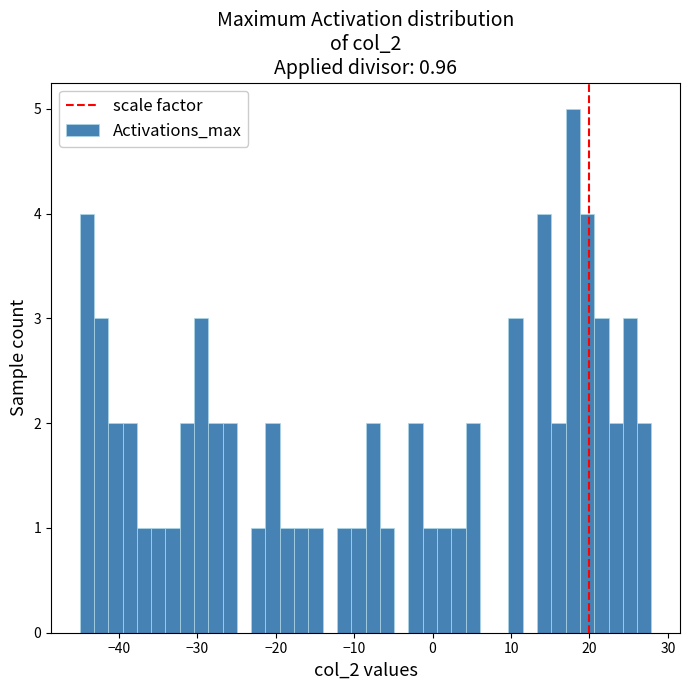

Read against the x-axis, roughly where is the centre of the tallest bar?

18